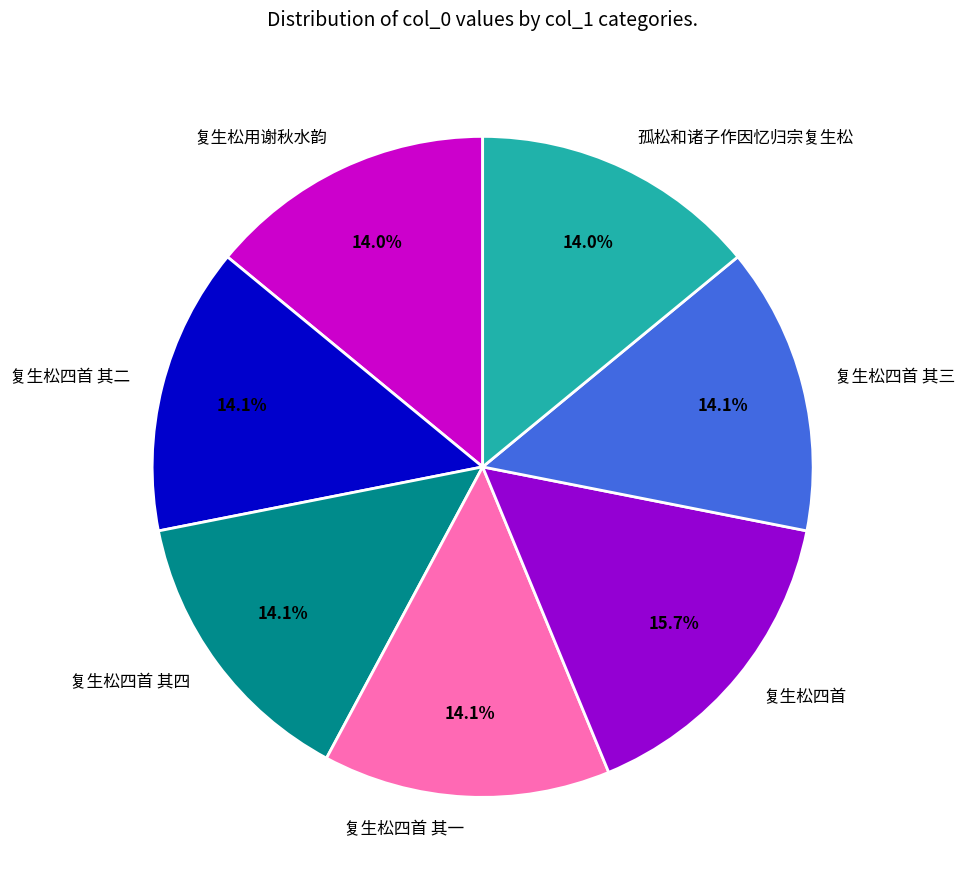

Approximately how many times larger is the value at 复生松四首 其二 compared to 孤松和诸子作因忆归宗复生松?

1.0